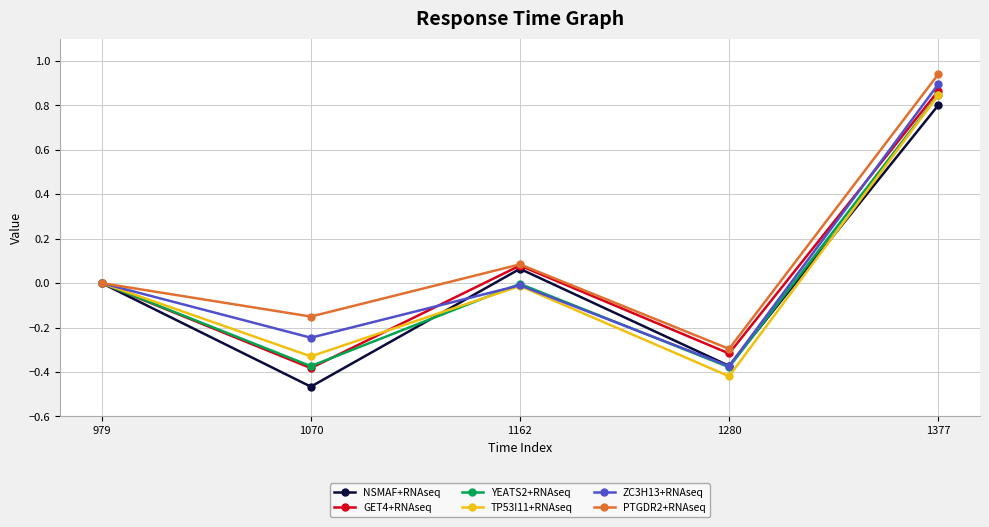

Between 1280 and 1377, which series saw the biggest shift?

ZC3H13+RNAseq